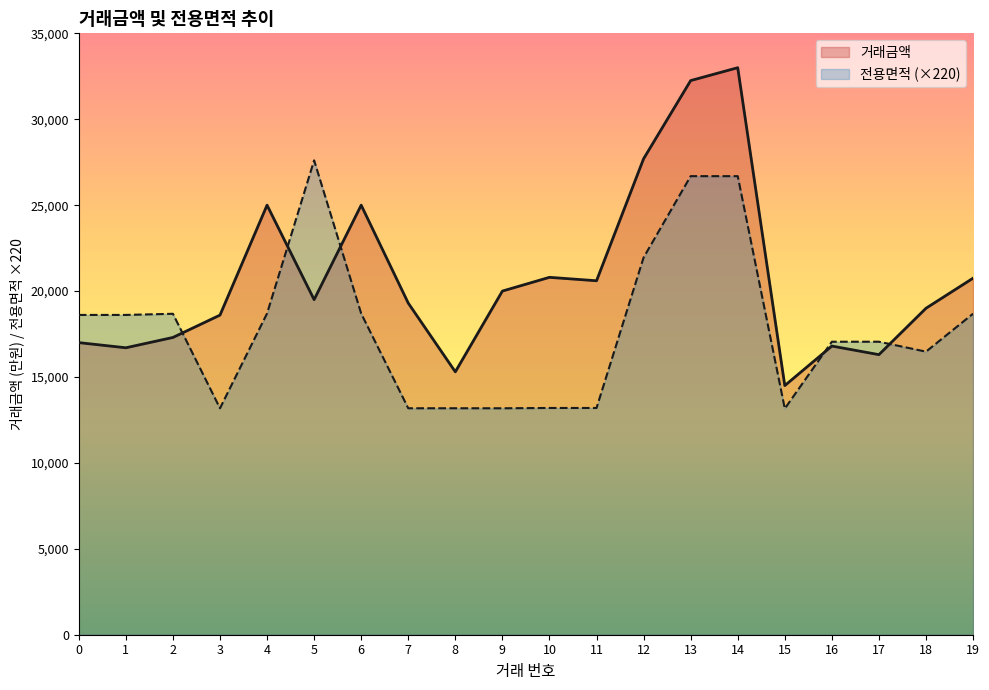

Count the number of categories in the chart.

20